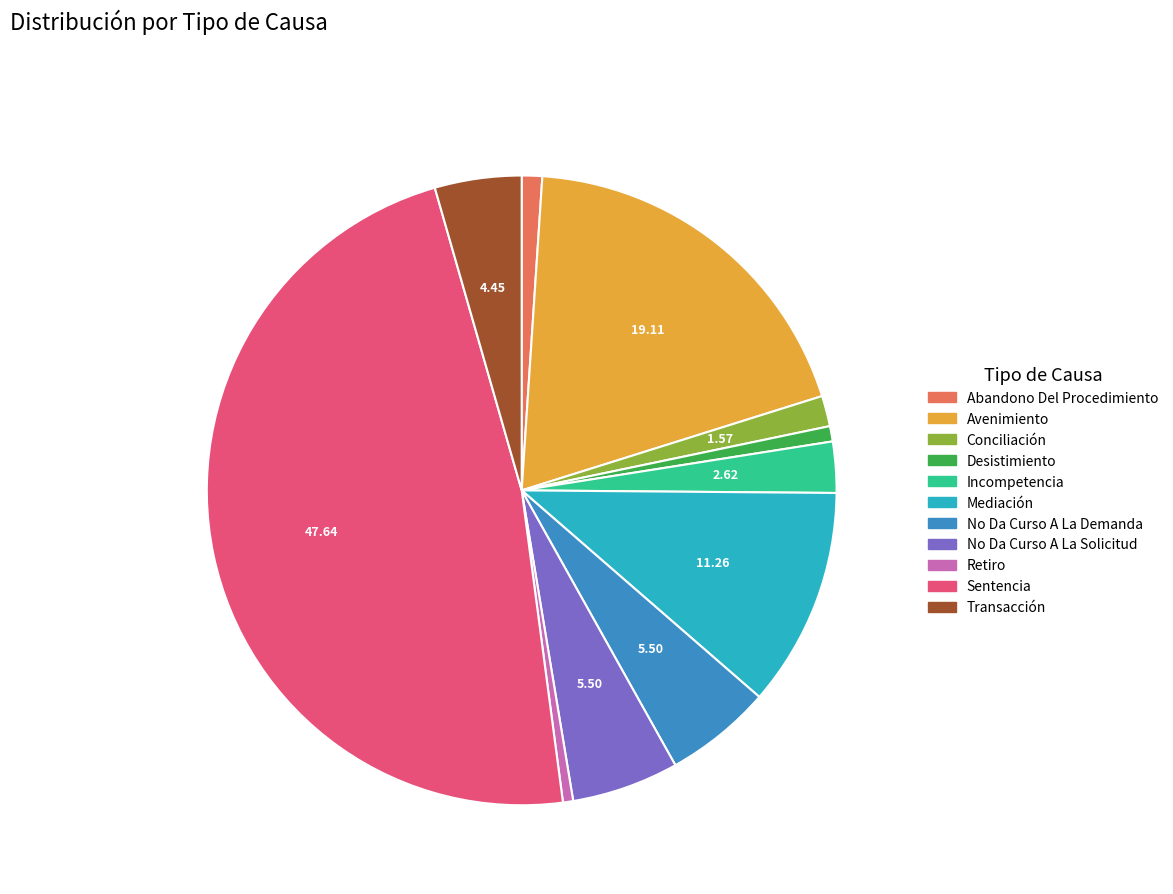

Is there a majority slice in this chart?

No